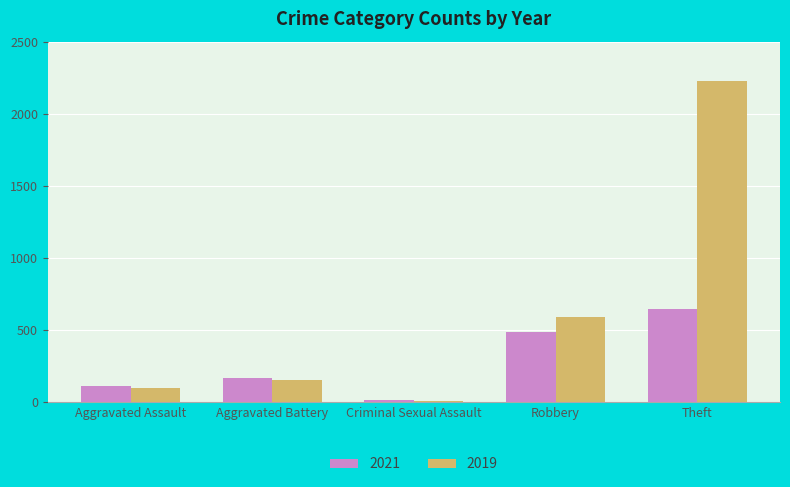

Which series has the largest total across all categories?

2019